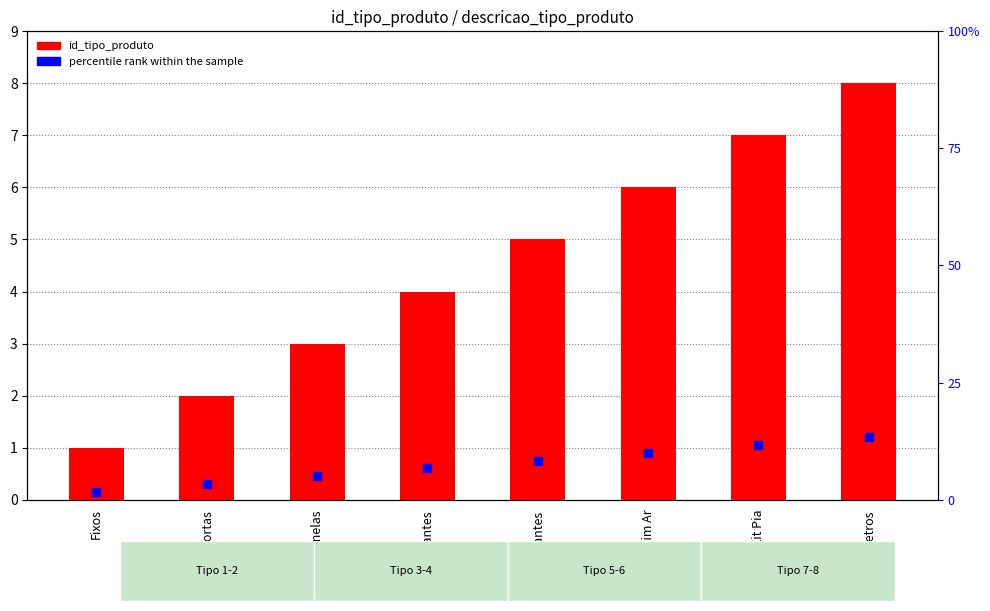

What is the sum of the values at Fixos and Basculantes?

5